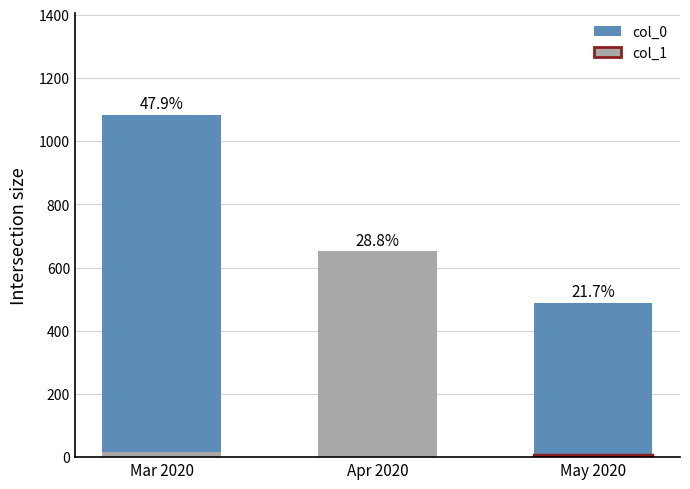

At which category does the chart reach its minimum across all series?

May 2020